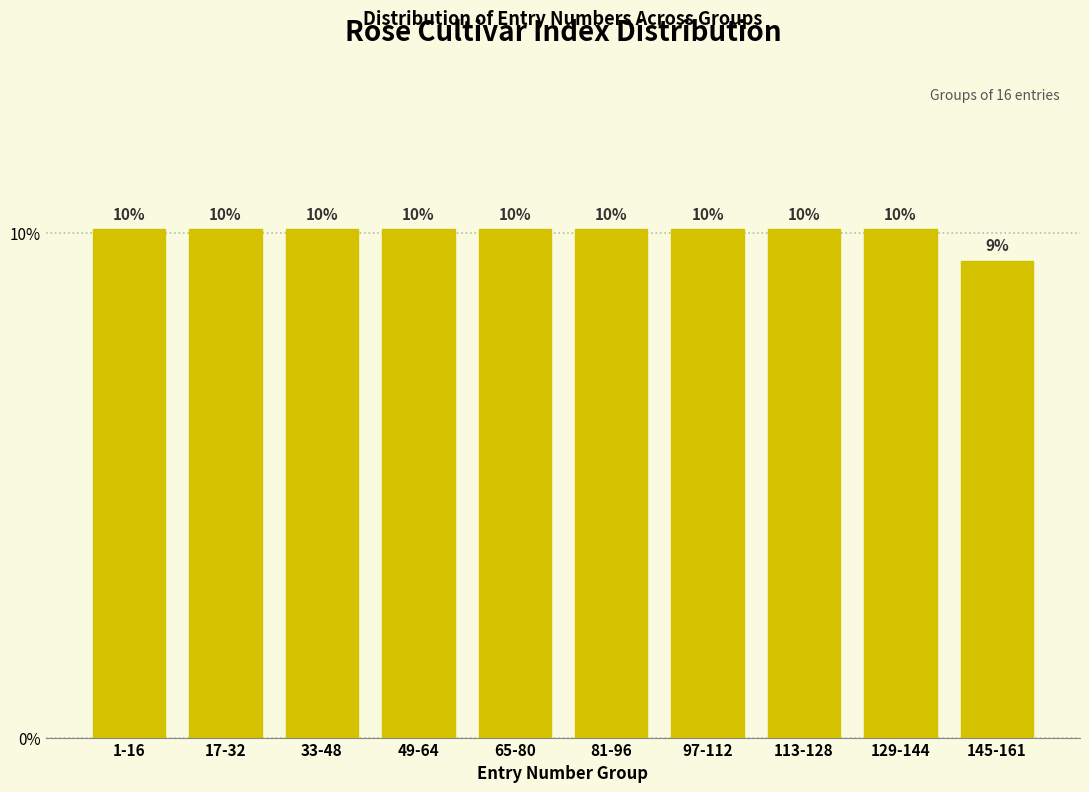

How many bars are there in total?

10